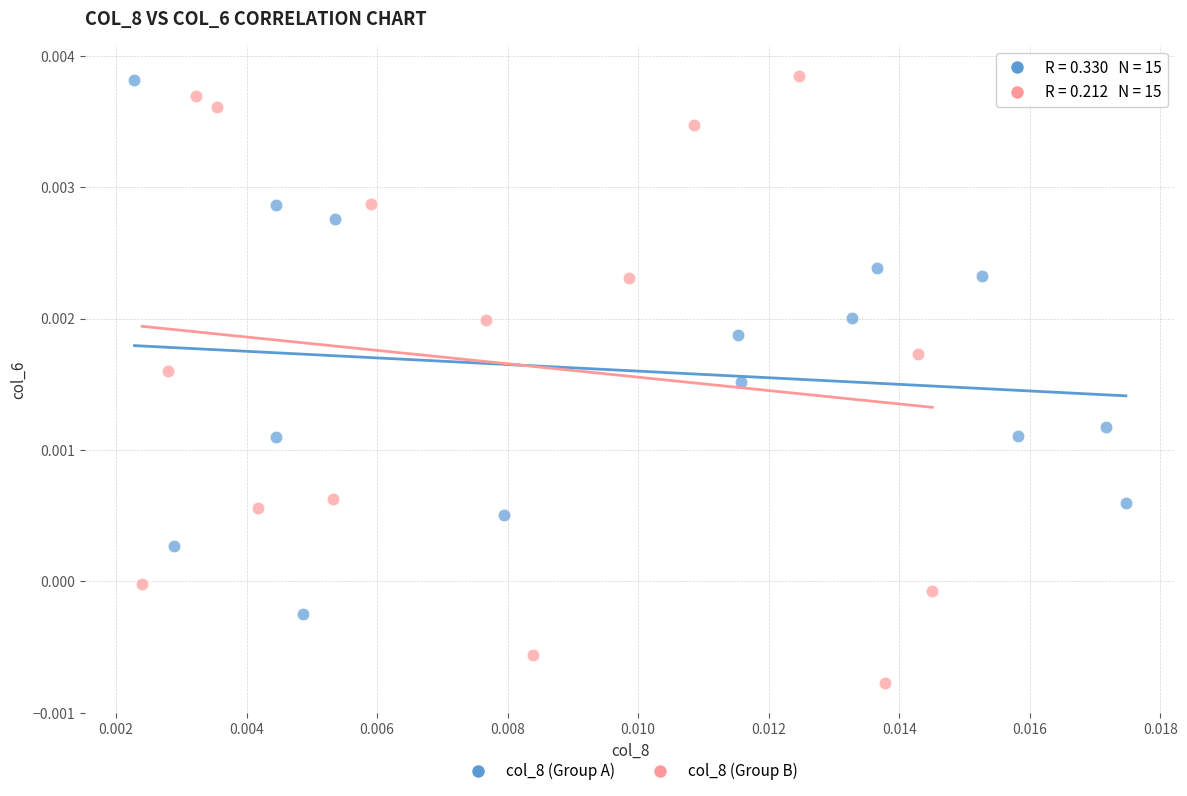

What are all the series names shown in the legend?

col_8 (Group A), col_8 (Group B)